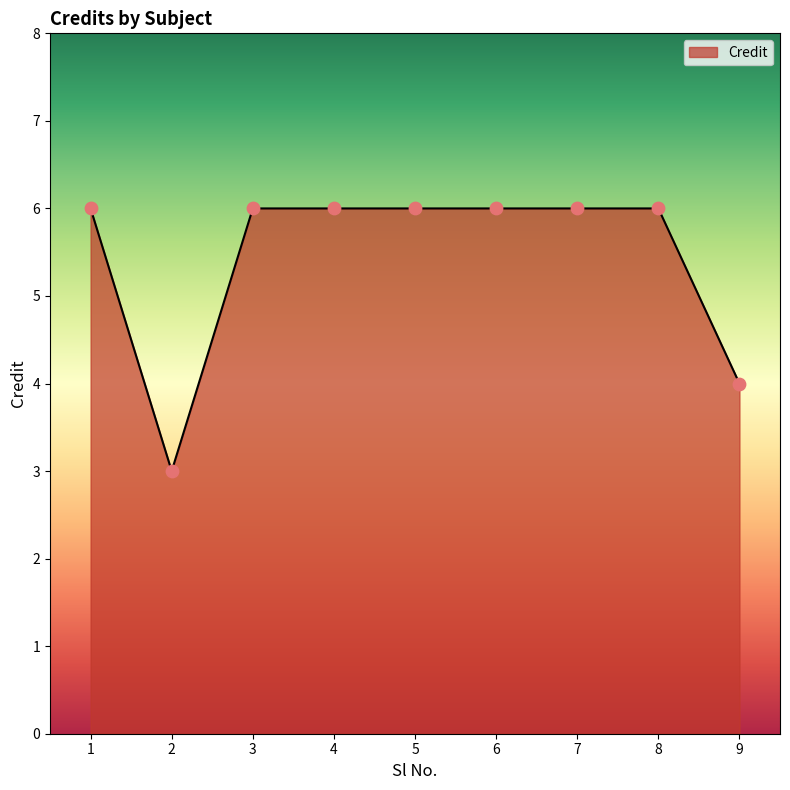

What is the change in value from 2 to 8?

+3